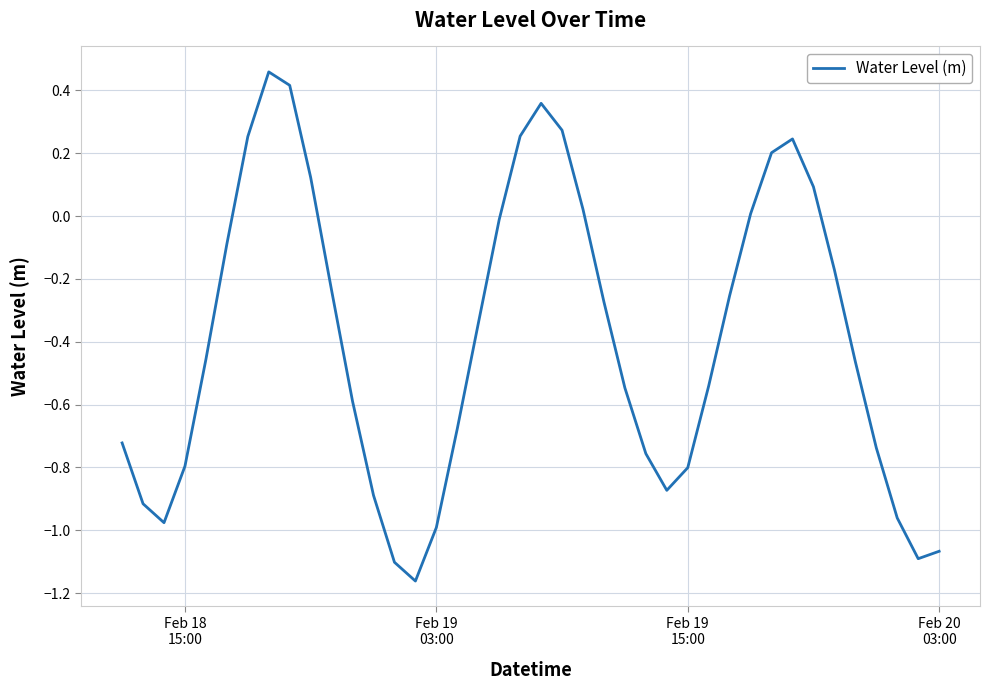

What is the difference between the maximum and minimum values?

1.6